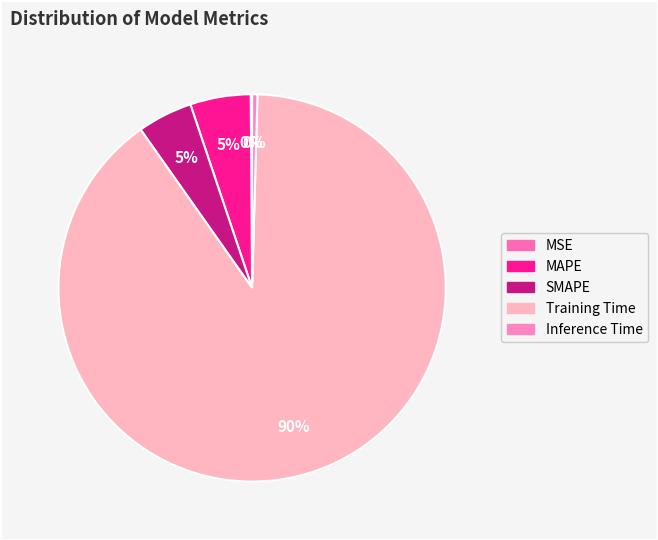

Which slice is the smallest?

MSE